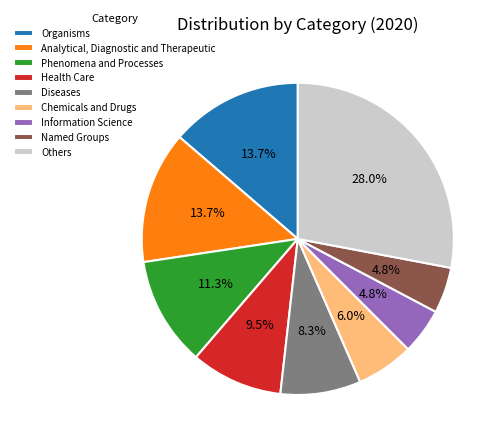

What percentage do Phenomena and Processes and Named Groups together represent?

16.1%